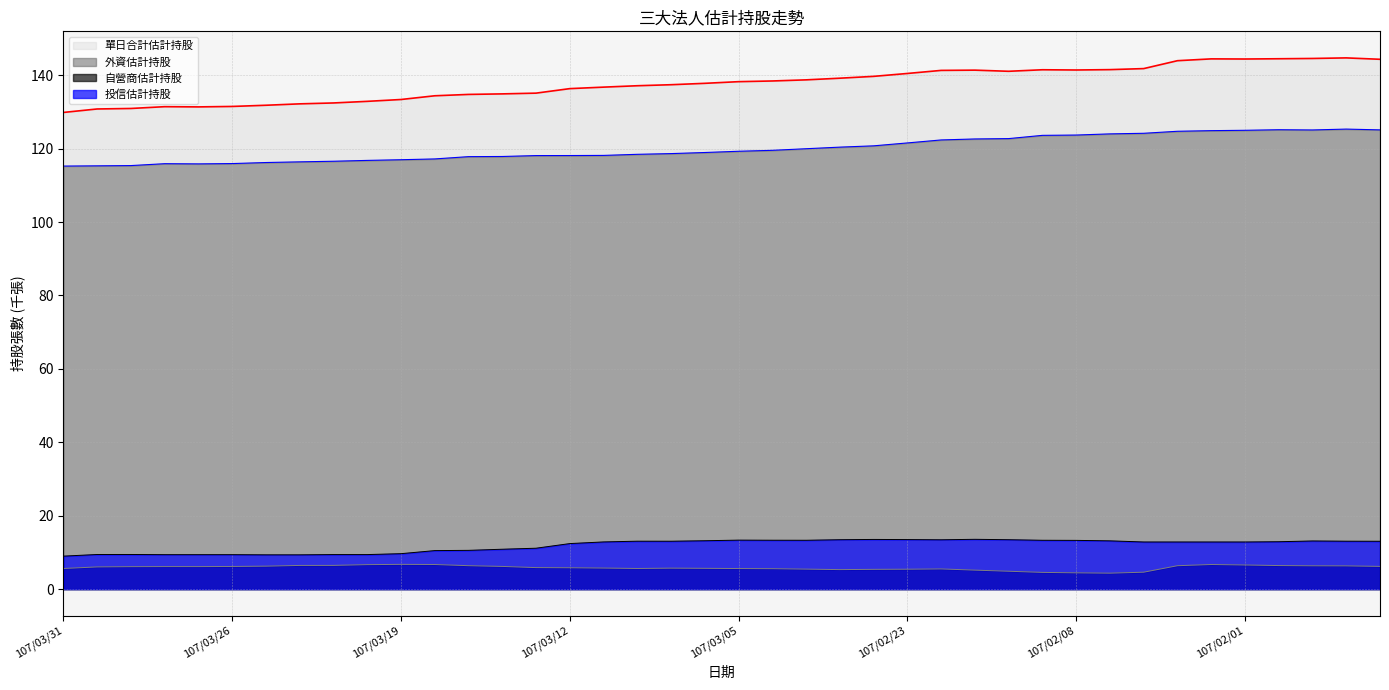

What position from the left is 107/02/26?

25